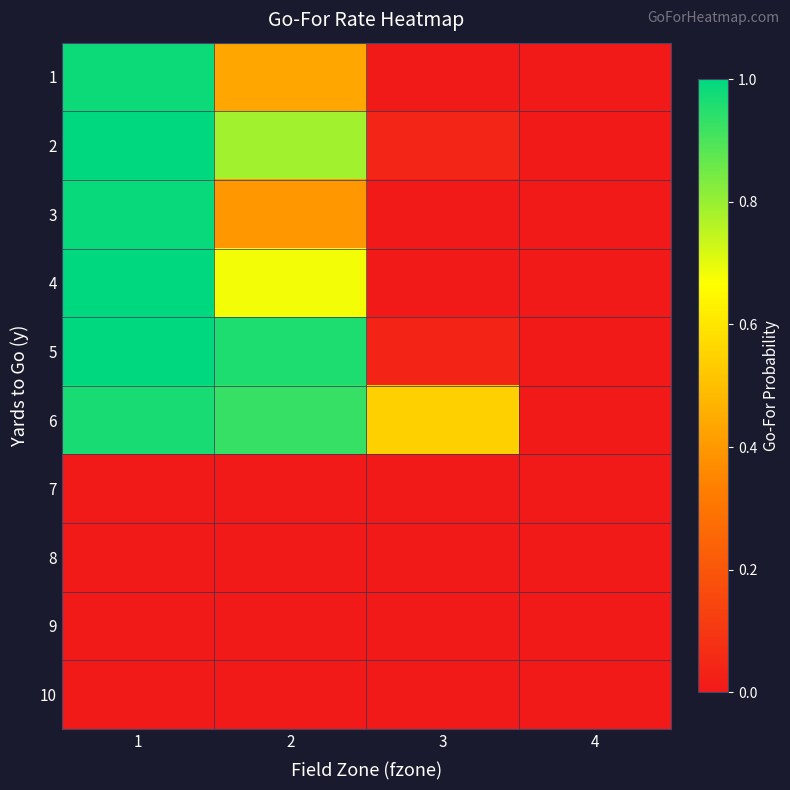

What is the difference between the highest and lowest values at 1?

1.0